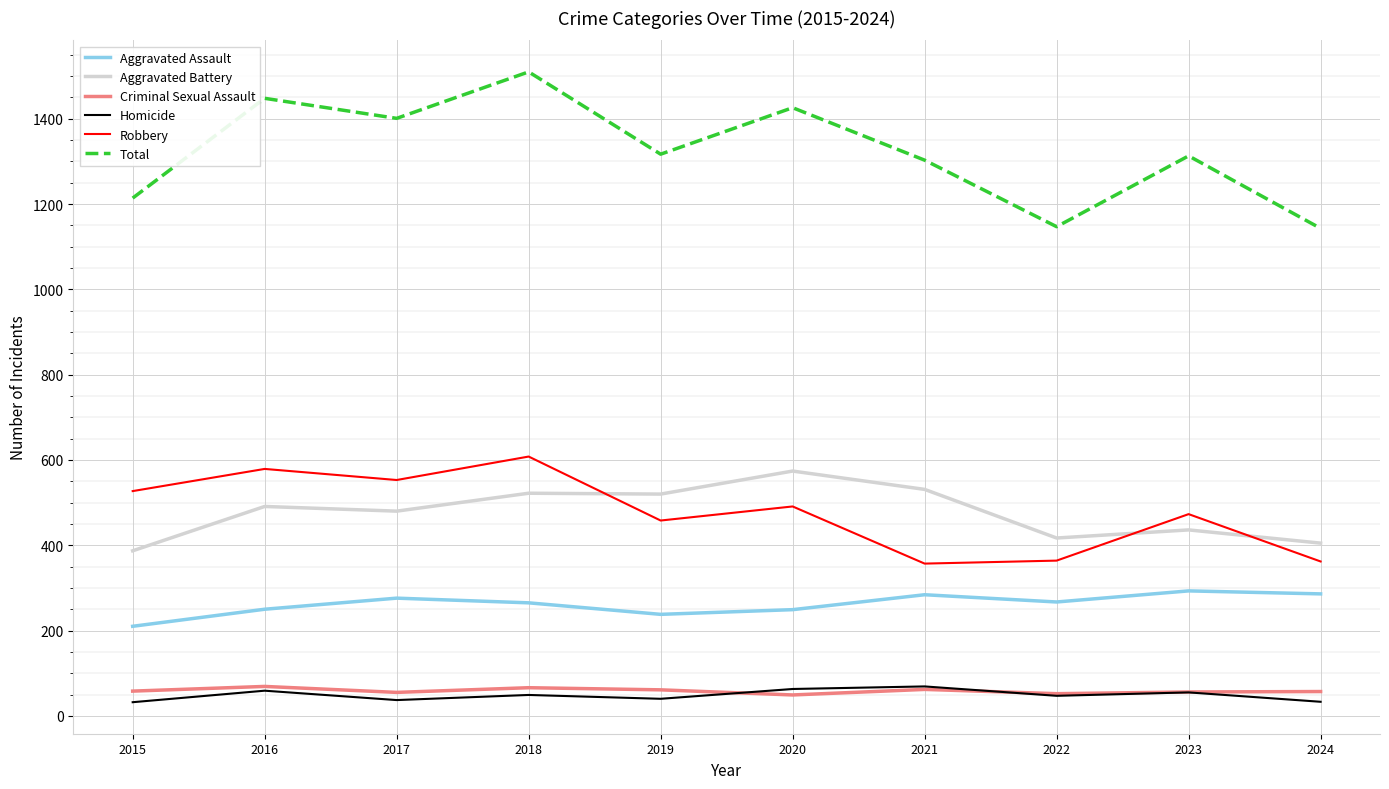

The Homicide series shows 40 at 2019. True or false?

True